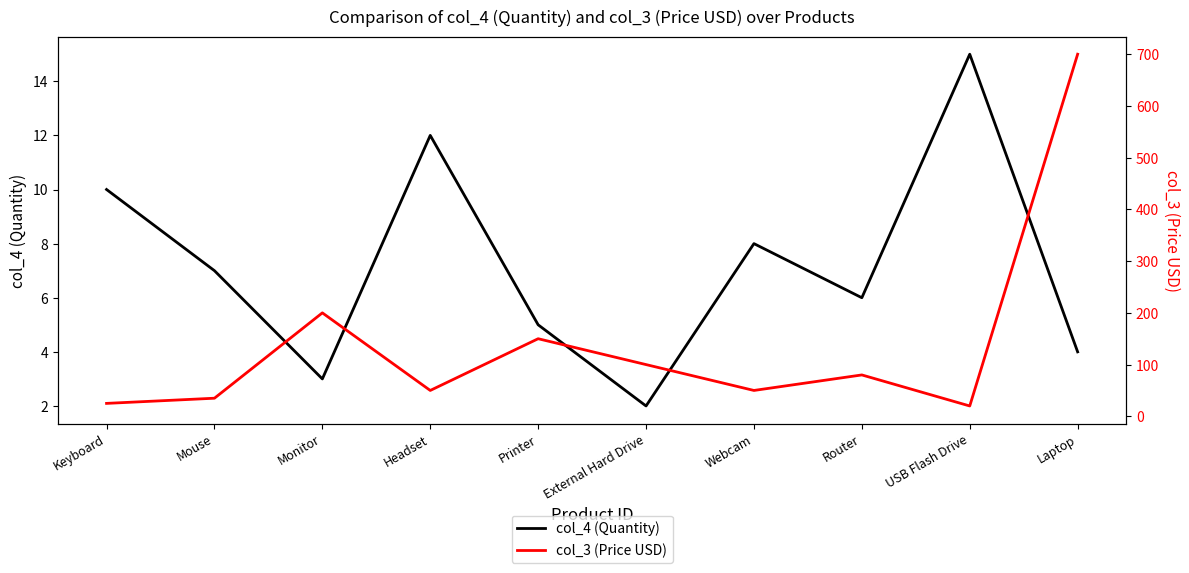

How many interior local peaks does the col_4 (Quantity) series have?

3